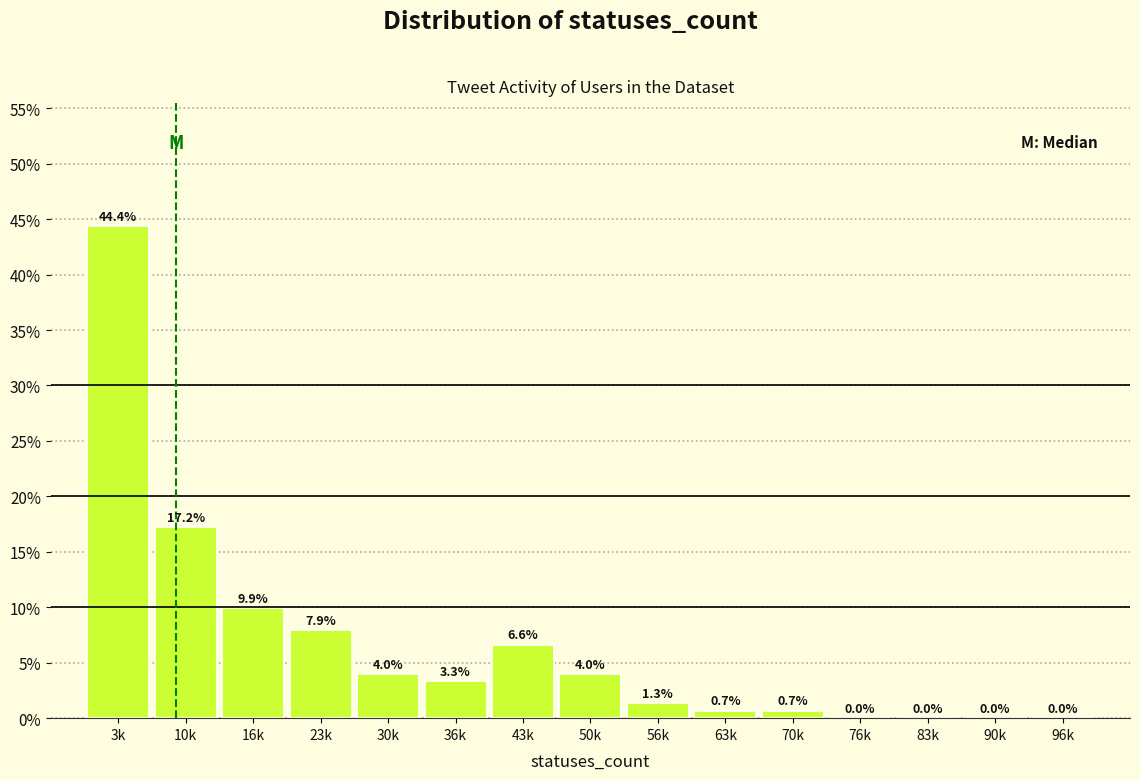

Reading left to right, list all the values displayed in this chart.

3k=44.4	10k=17.2	16k=9.9	23k=7.9	30k=4.0	36k=3.3	43k=6.6	50k=4.0	56k=1.3	63k=0.7	70k=0.7	76k=0.0	83k=0.0	90k=0.0	96k=0.0